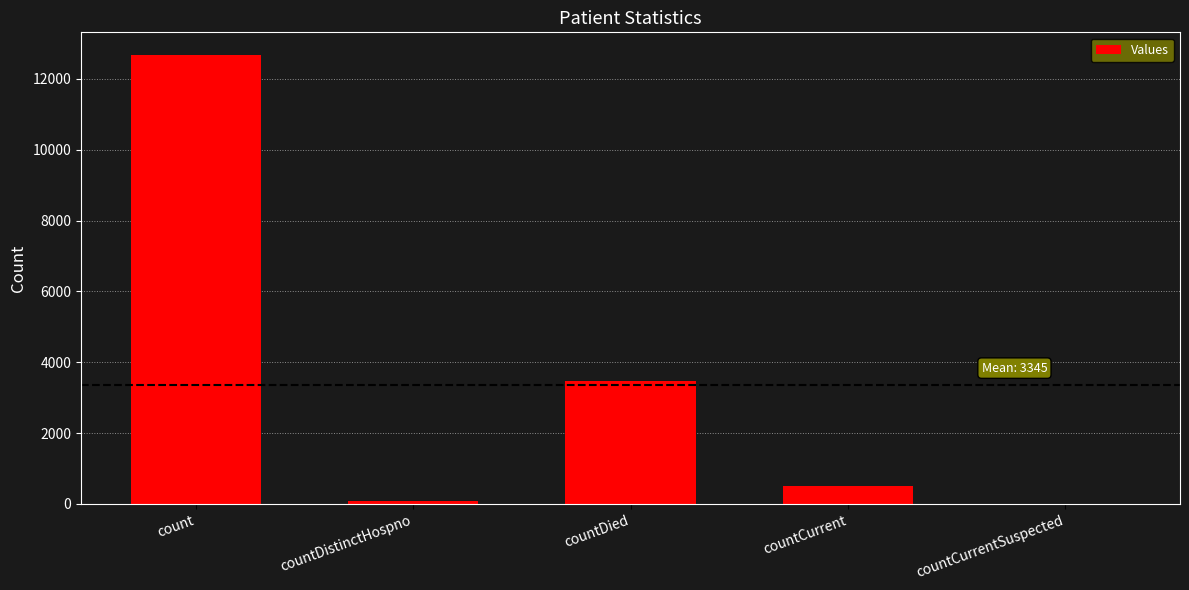

Count the number of categories in the chart.

5